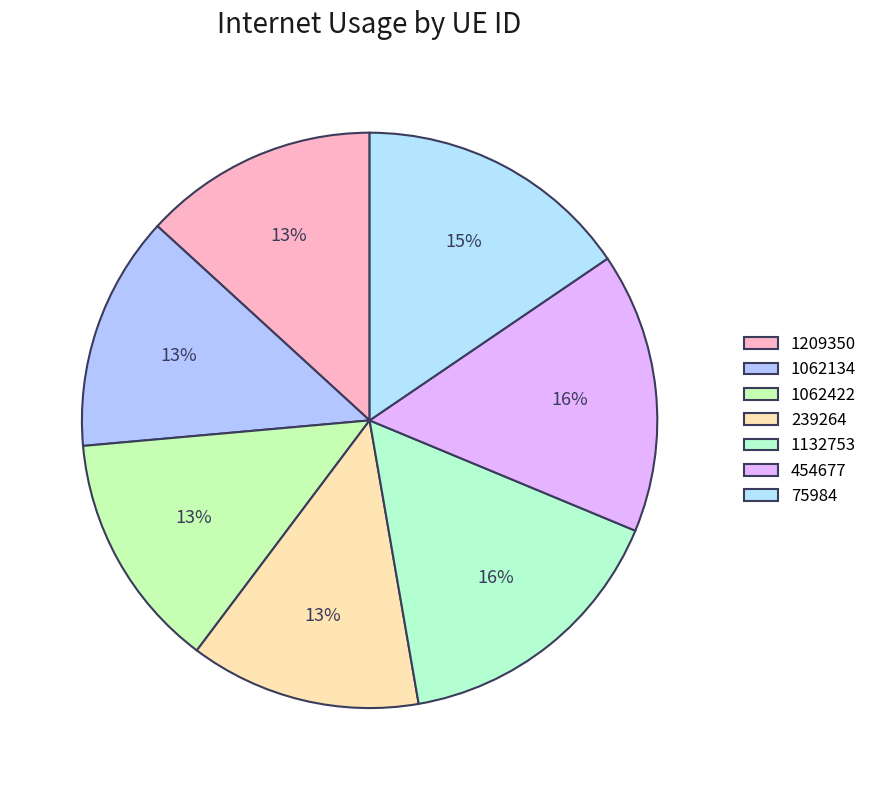

True or false: 75984 accounts for 15% of the total.

True